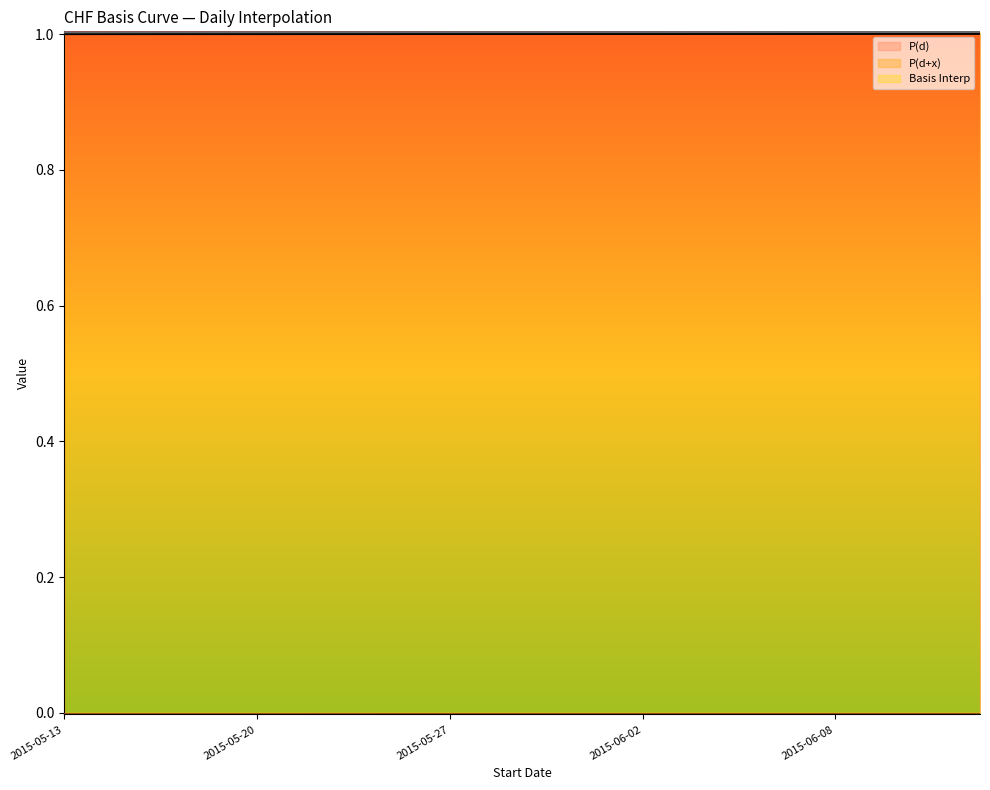

Which series has the largest range (max minus min)?

P(d+x)